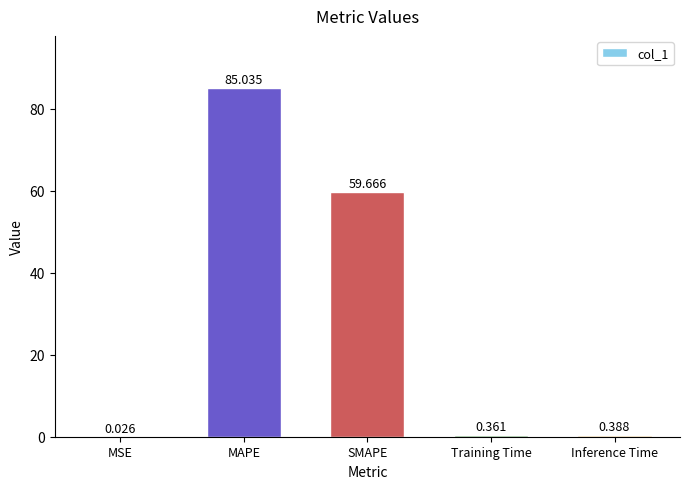

Where is the data nearest to the value 42?

SMAPE